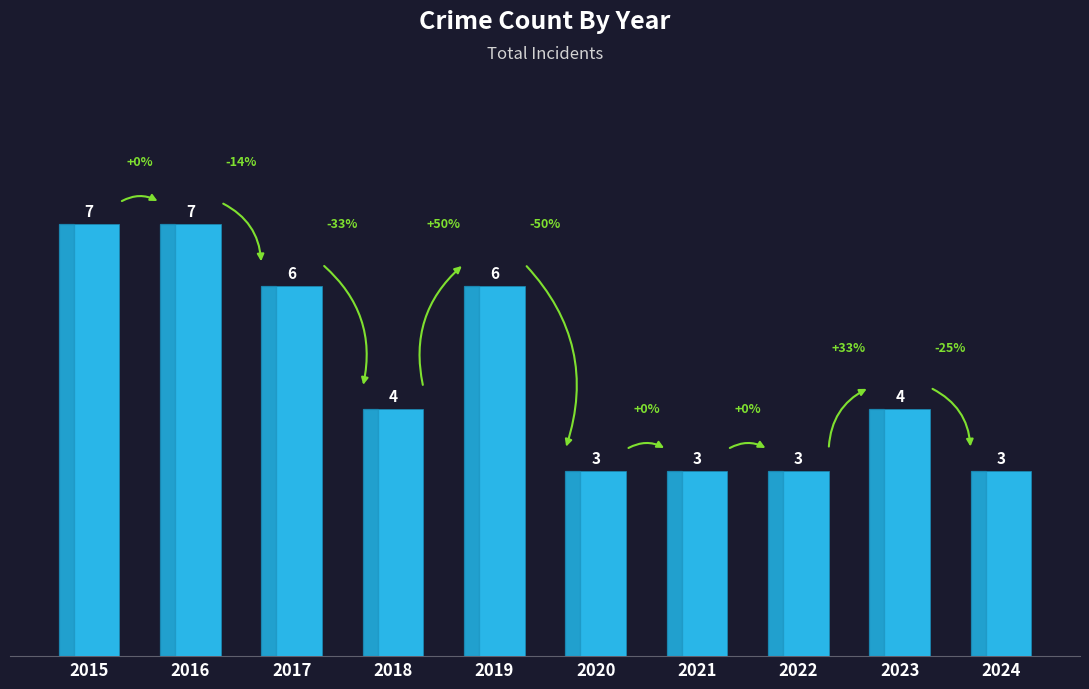

What is the greatest value displayed?

7